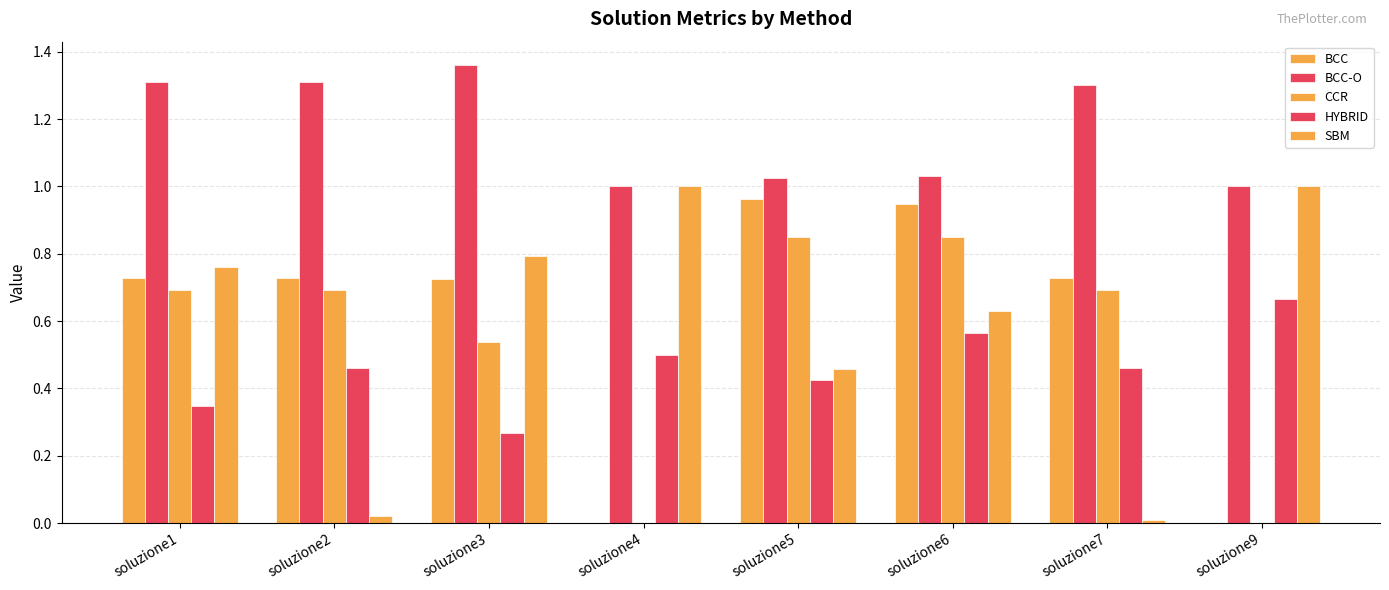

Which category has the highest value across all series?

soluzione3